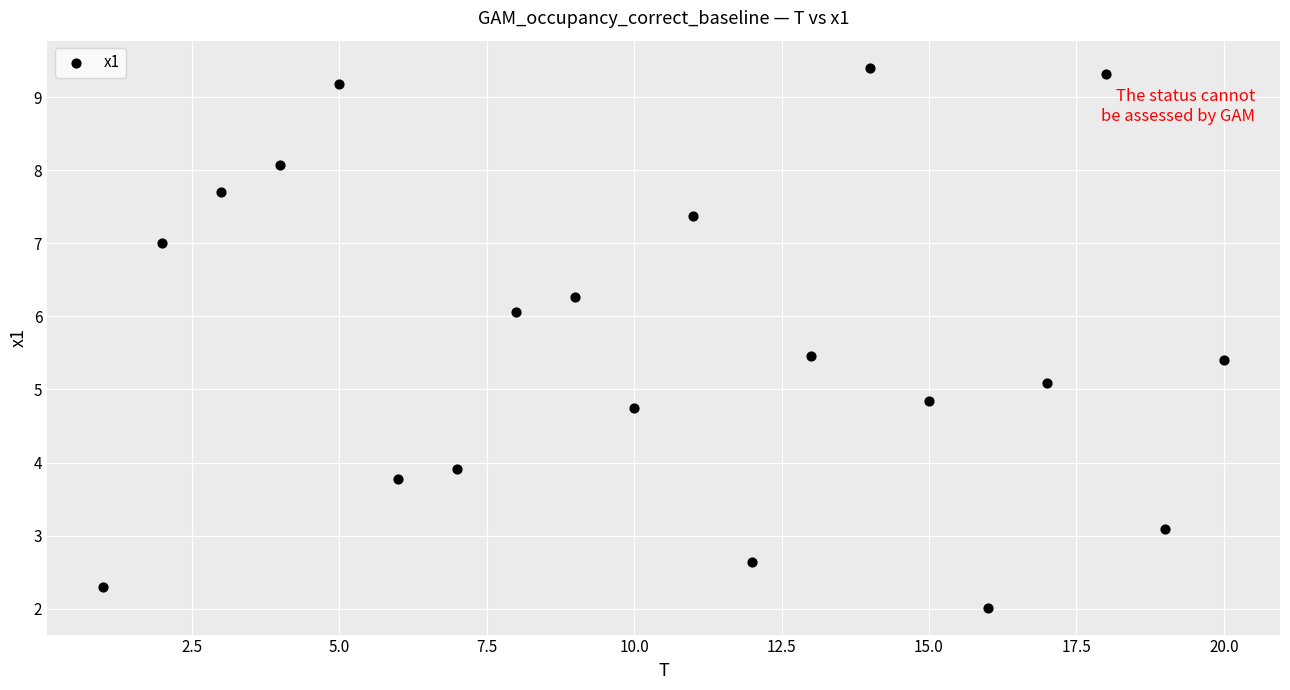

What is the range of Y values (max minus min)?

7.4